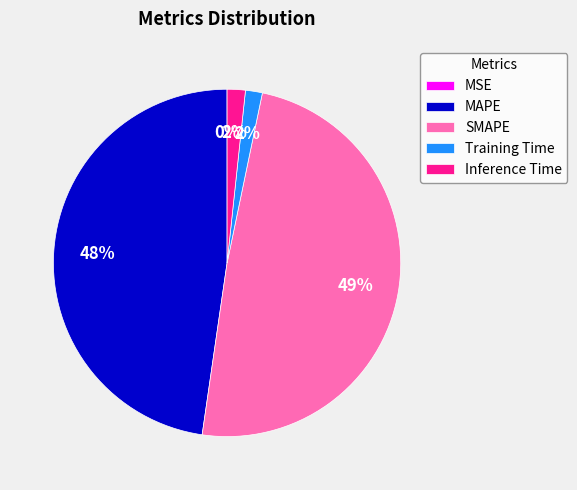

Is the sum of MAPE and Training Time greater than half?

No